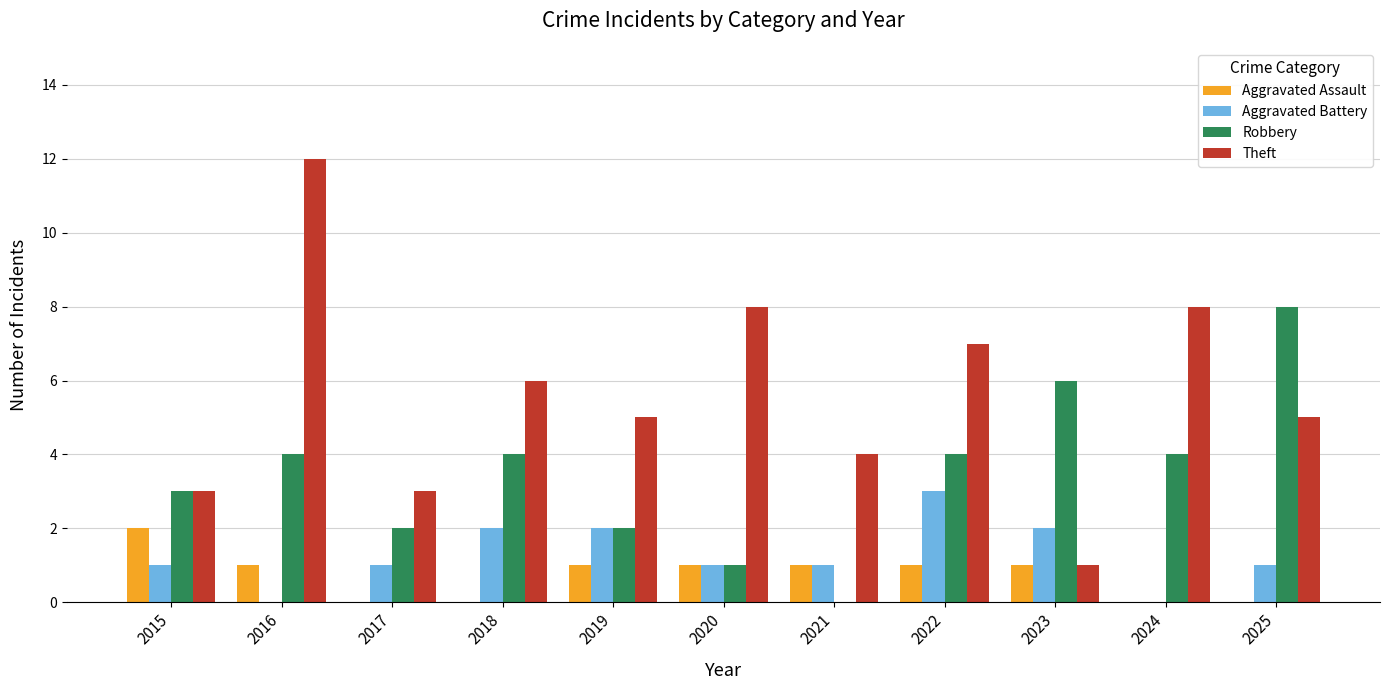

Which series has the largest total across all categories?

Theft